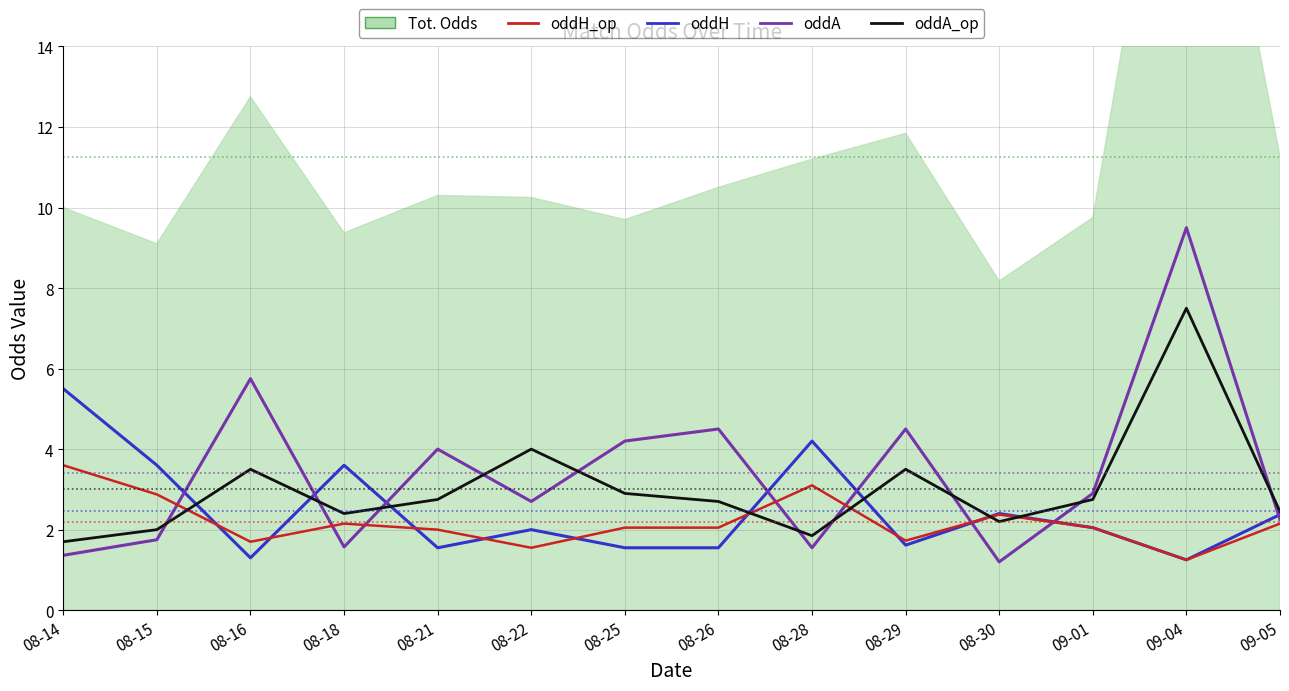

Reading left to right, list all the values displayed in this chart.

oddH: 08-14=5.5	08-15=3.6	08-16=1.3	08-18=3.6	08-21=1.6	08-22=2.0	08-25=1.6	08-26=1.6	08-28=4.2	08-29=1.6	08-30=2.4	09-01=2.0	09-04=1.2	09-05=2.4
oddA: 08-14=1.4	08-15=1.8	08-16=5.8	08-18=1.6	08-21=4.0	08-22=2.7	08-25=4.2	08-26=4.5	08-28=1.6	08-29=4.5	08-30=1.2	09-01=2.9	09-04=9.5	09-05=2.2
oddH_op: 08-14=3.6	08-15=2.9	08-16=1.7	08-18=2.1	08-21=2.0	08-22=1.6	08-25=2.0	08-26=2.0	08-28=3.1	08-29=1.7	08-30=2.4	09-01=2.0	09-04=1.2	09-05=2.1
oddA_op: 08-14=1.7	08-15=2.0	08-16=3.5	08-18=2.4	08-21=2.8	08-22=4.0	08-25=2.9	08-26=2.7	08-28=1.9	08-29=3.5	08-30=2.2	09-01=2.8	09-04=7.5	09-05=2.5